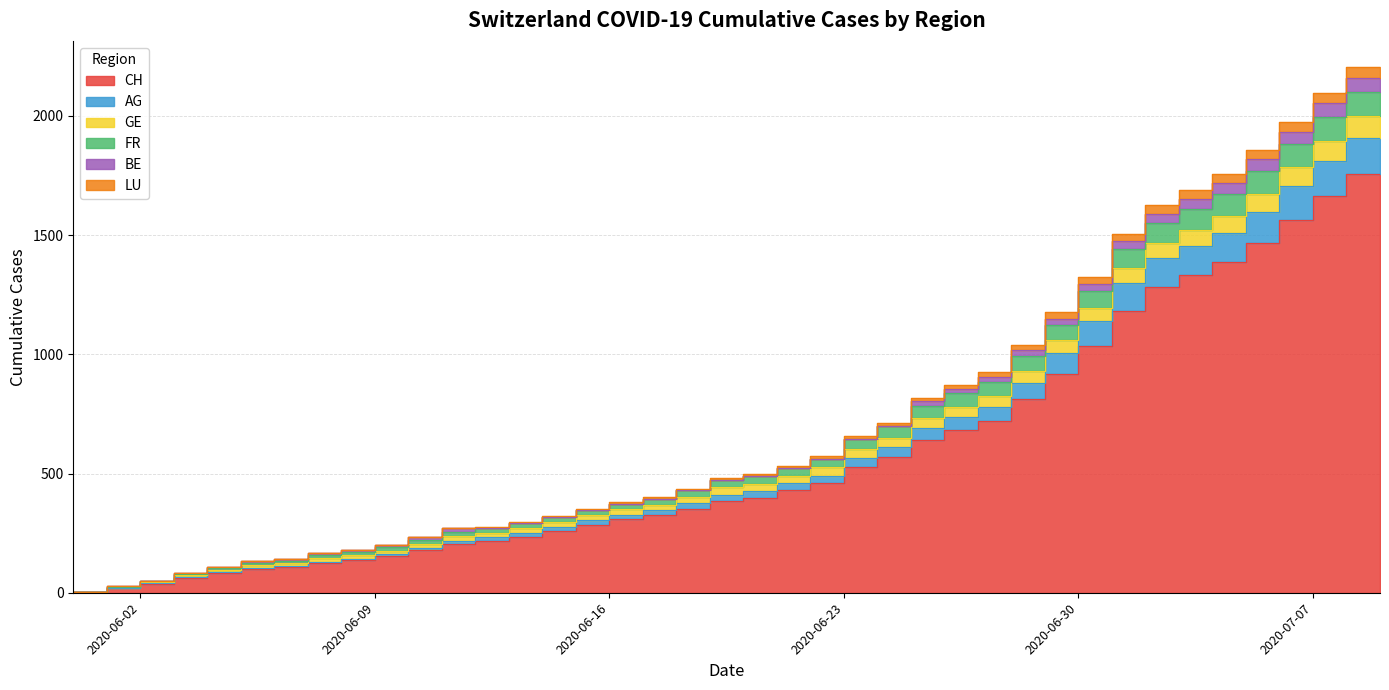

How many data points in AG are above 411?

19